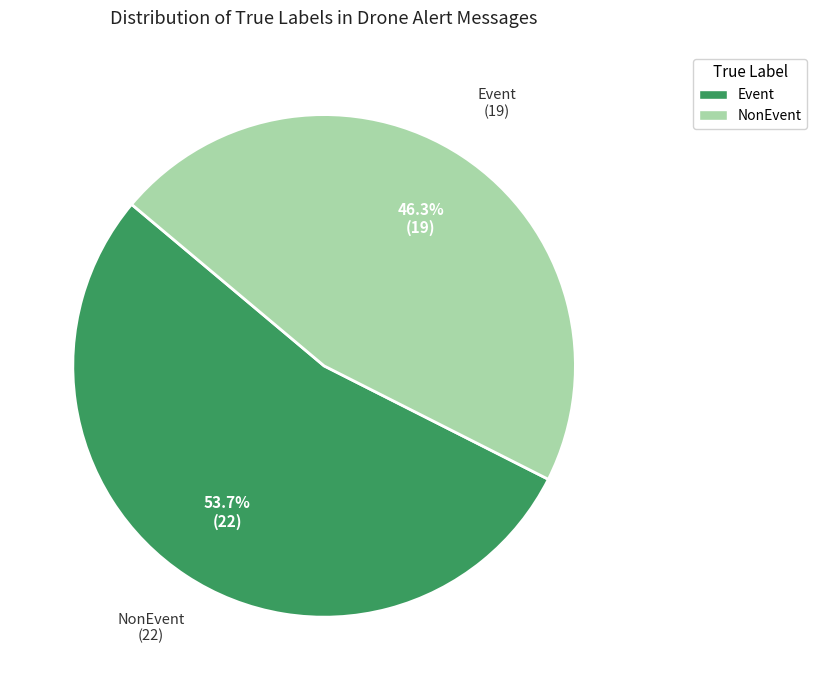

How many slices are in this pie chart?

2